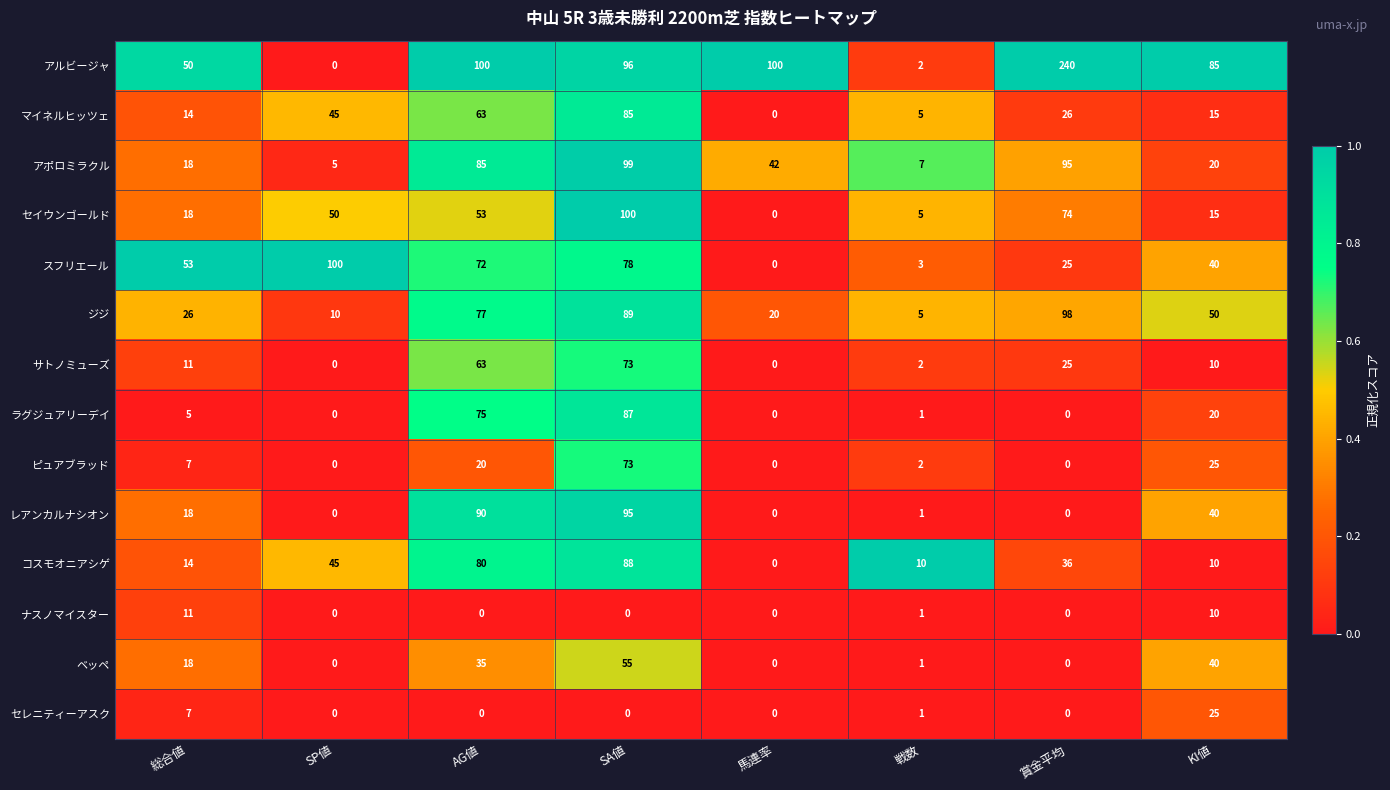

Which series has the largest range (max minus min)?

アルビージャ